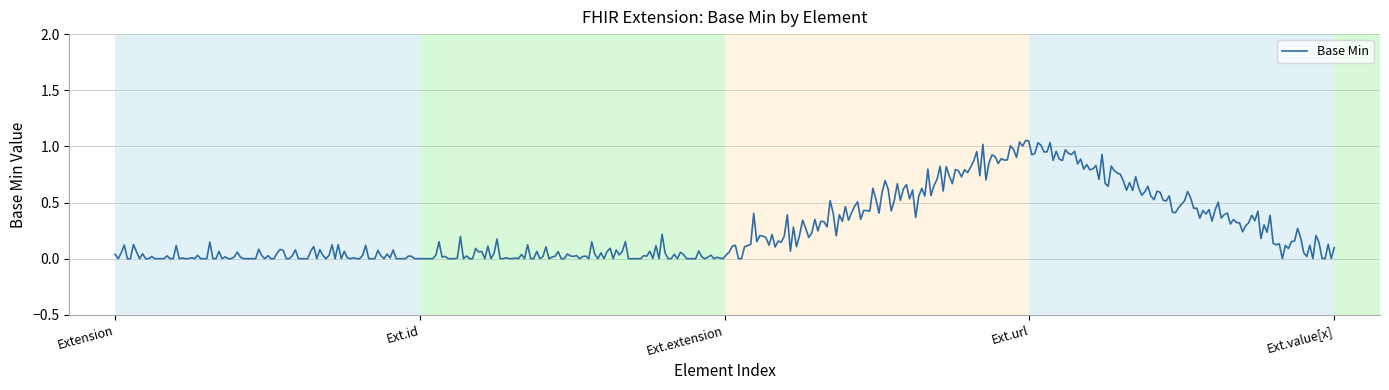

How many lines are shown in the chart?

1